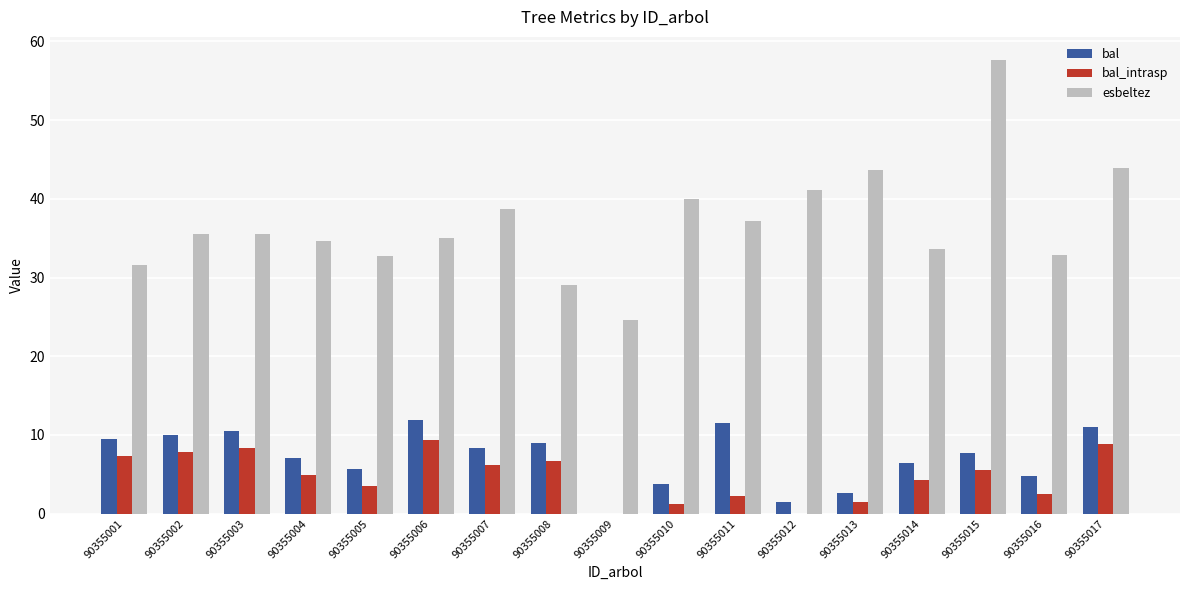

Which series has the largest range (max minus min)?

esbeltez